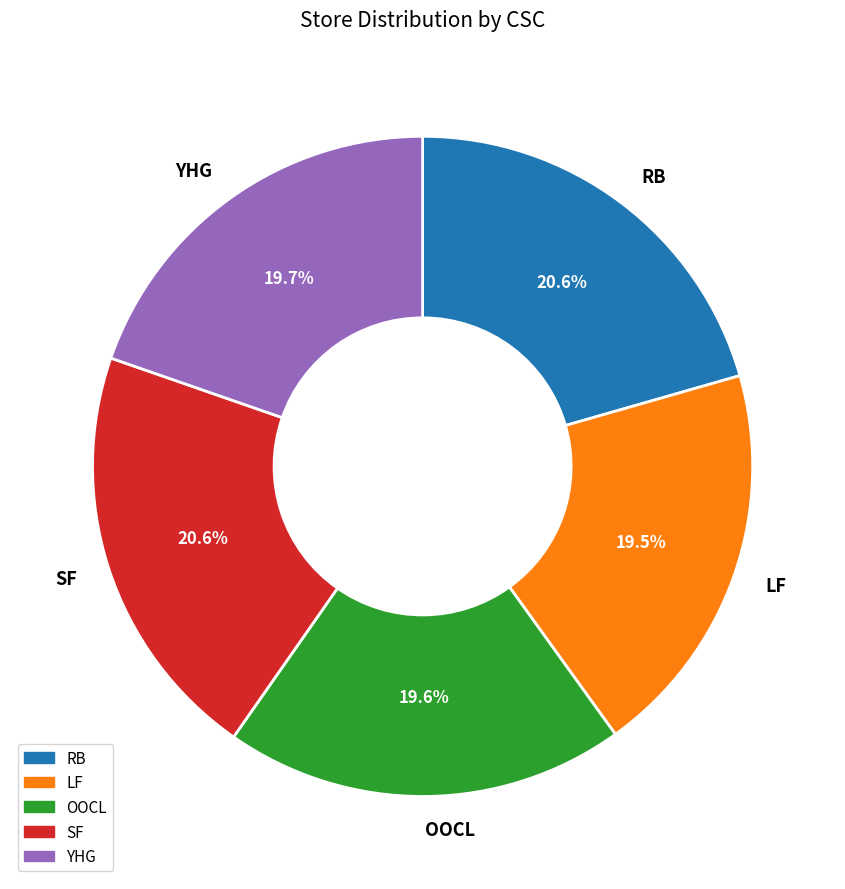

Is SF the majority of the pie?

No